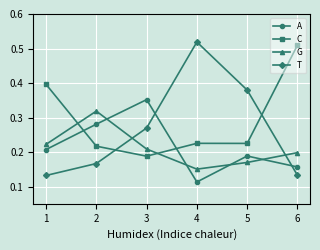

At which label is G closest to 0?

4